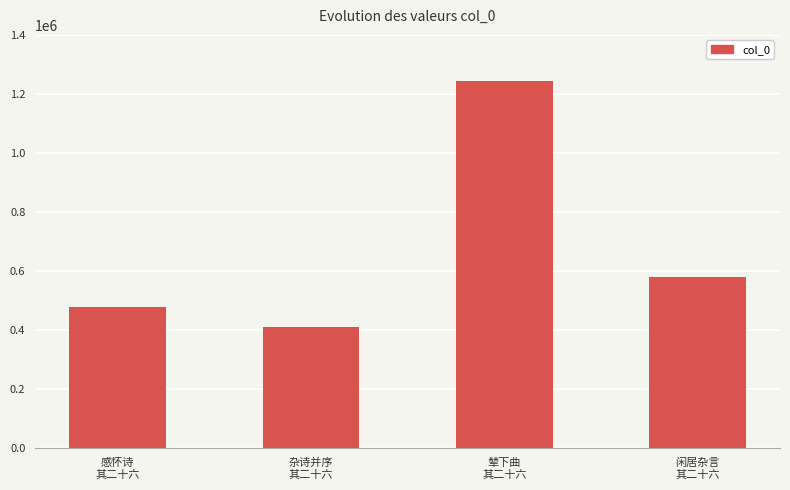

Rank the categories by value from highest to lowest.

辇下曲
其二十六, 闲居杂言
其二十六, 感怀诗
其二十六, 杂诗并序
其二十六